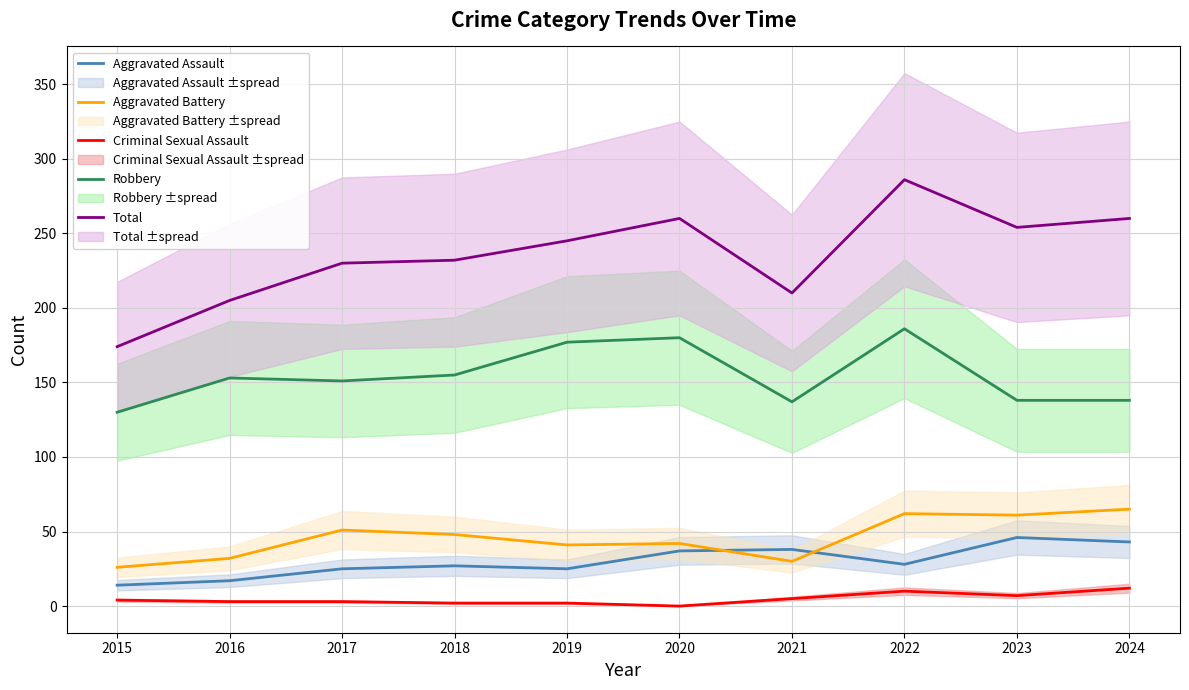

Is the value of Total at 2022 greater than the value of Robbery at 2024?

Yes